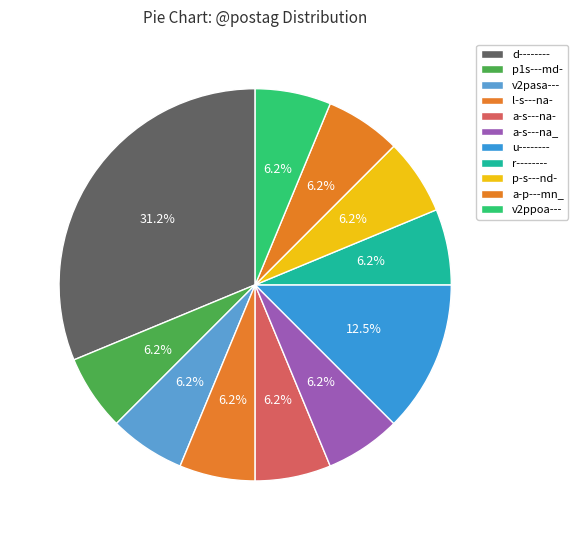

Count the number of slices in the pie.

11